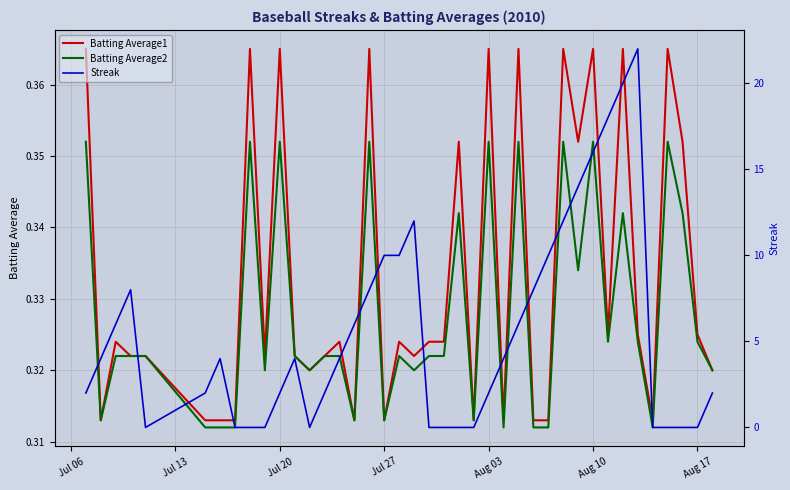

Which series has the largest total across all categories?

Streak